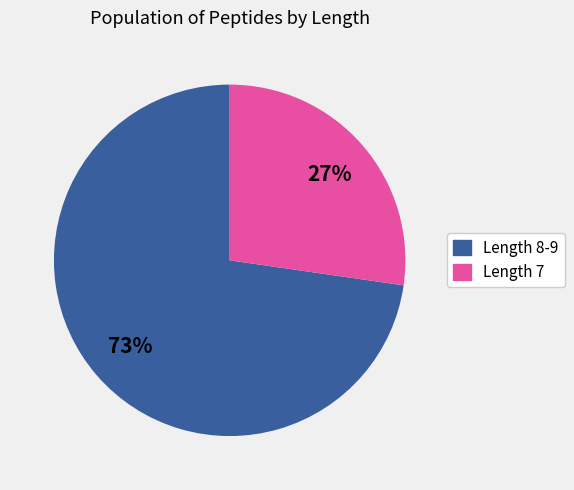

The Length 8-9 slice represents 81% of the pie. True or false?

False